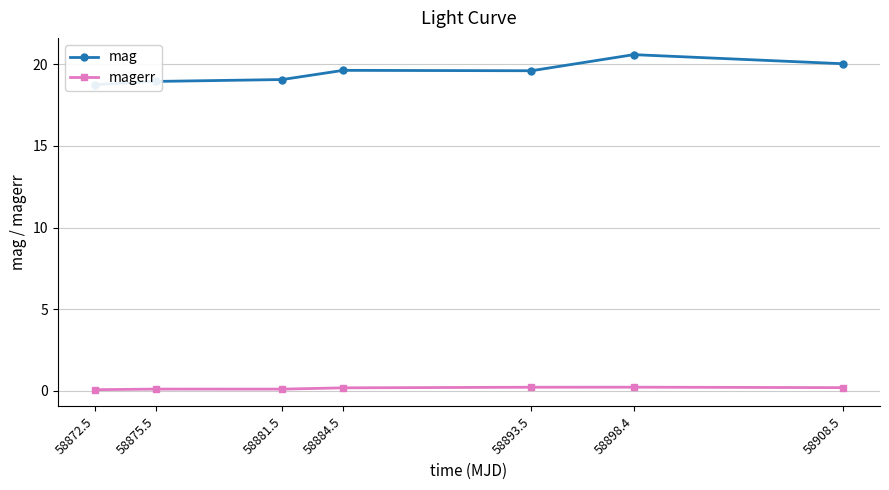

At how many categories does at least one series exceed 5?

7